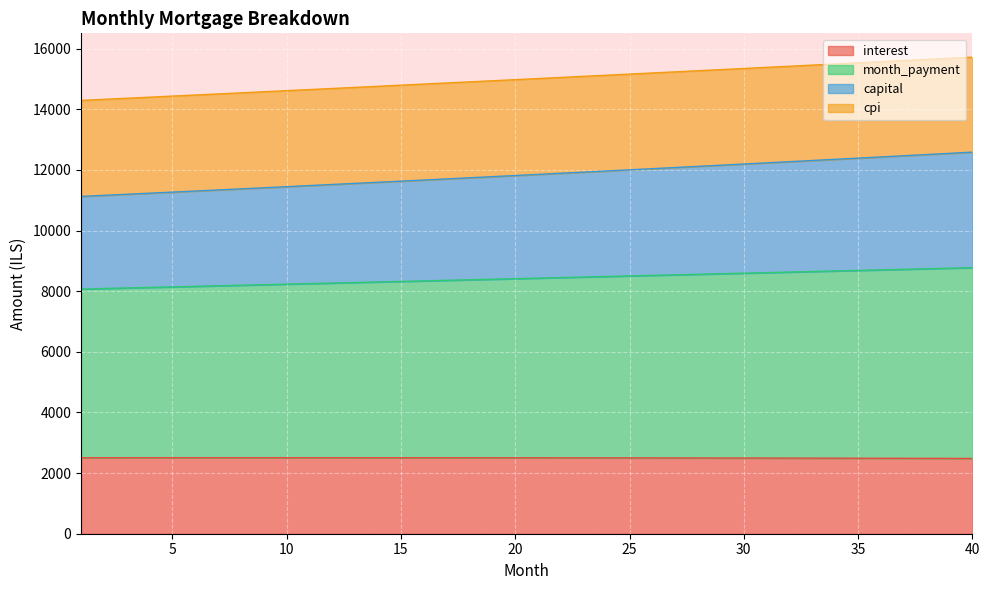

What is the lowest value of the interest series?

2483.5